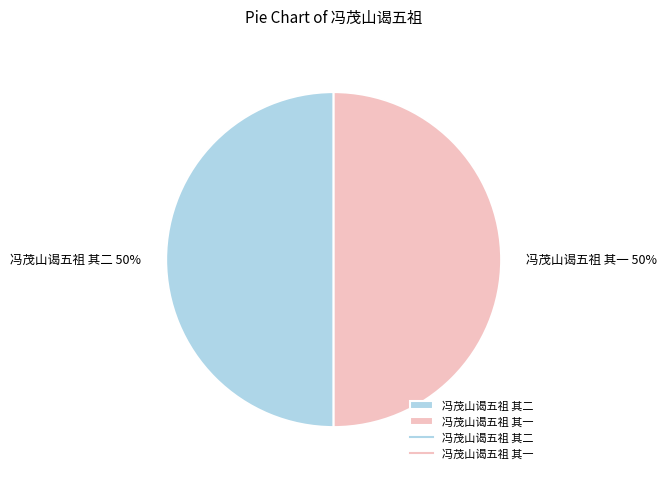

What is the ratio of the value at 冯茂山谒五祖 其二 to the value at 冯茂山谒五祖 其一?

1.0